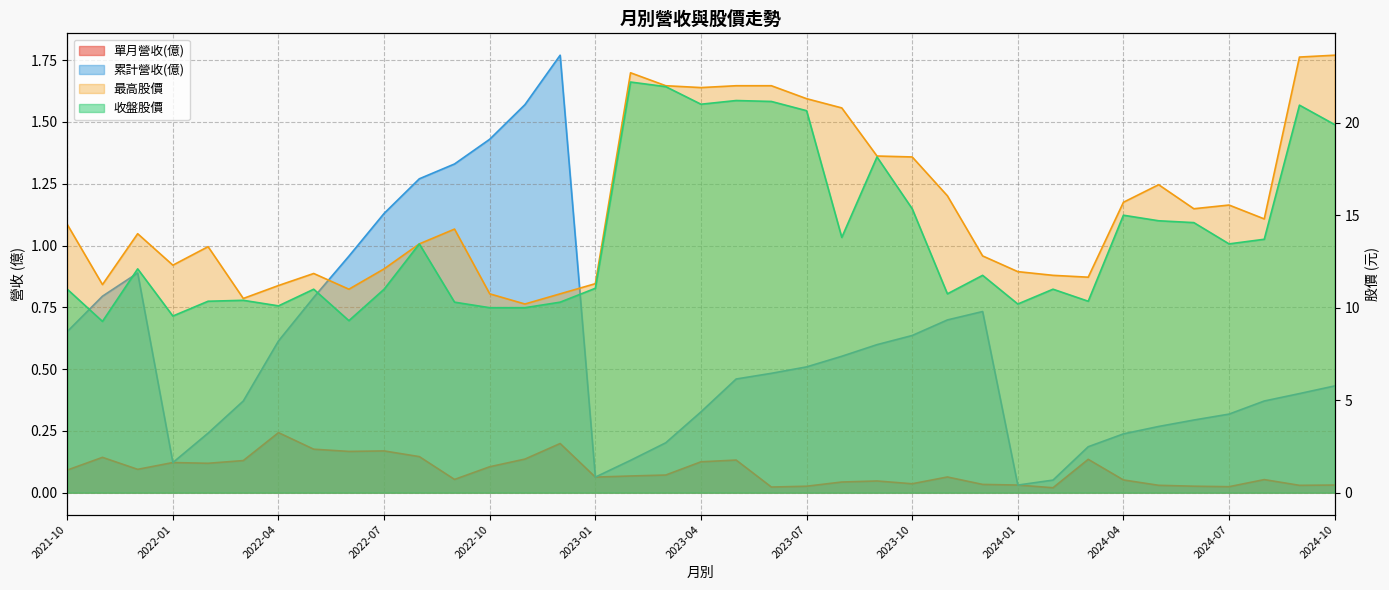

Does the chart display data point markers on the line(s)?

No